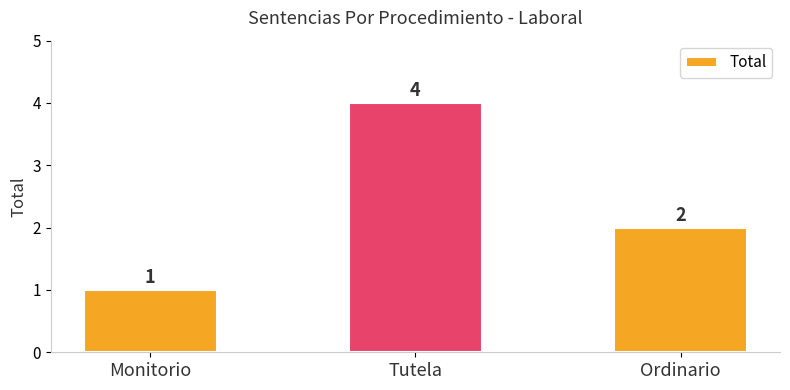

What is the sum of the values at Tutela and Monitorio?

5